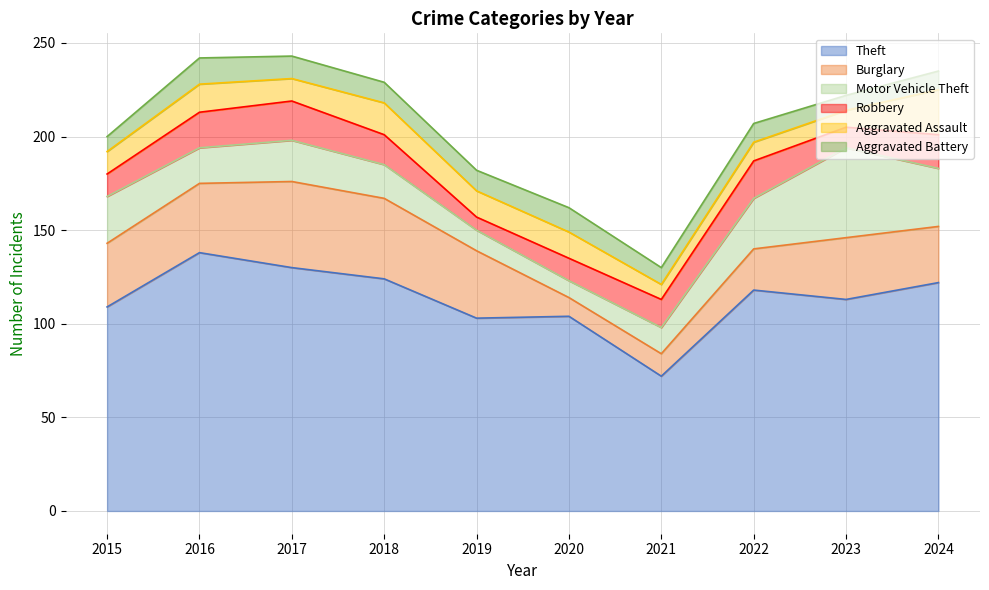

At how many categories does at least one series exceed 111?

6